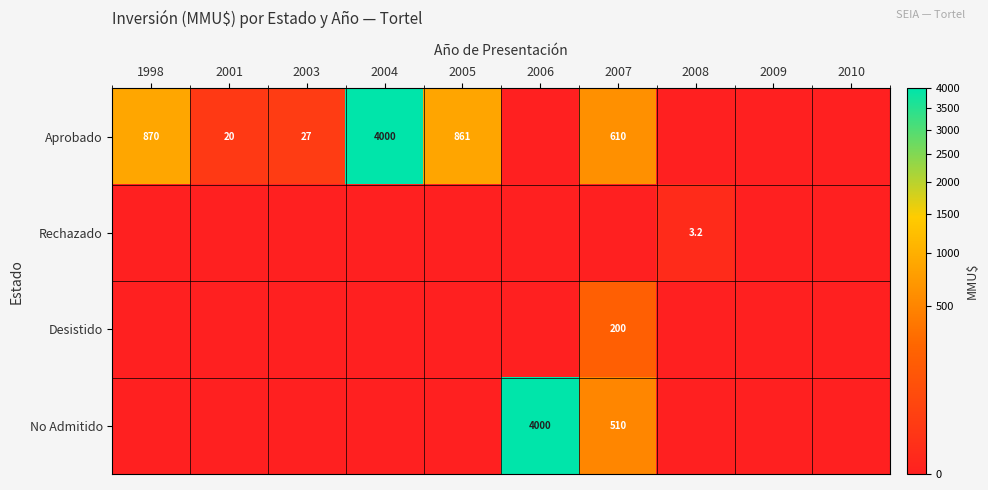

True or false: Aprobado has a value of 27.0 at 2003.

True